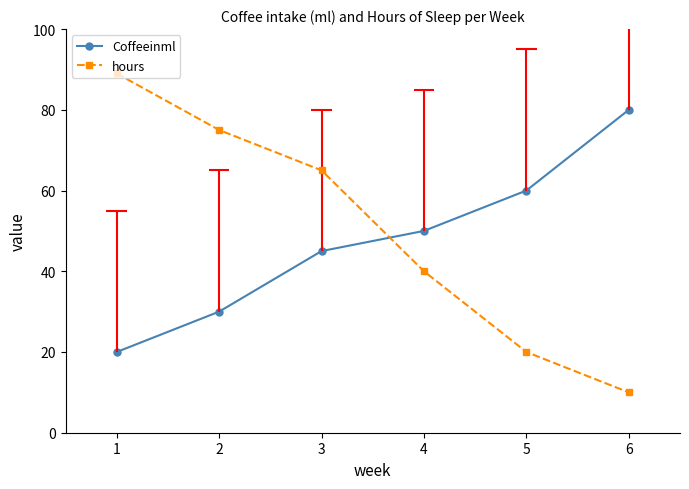

Reading right to left, list all the values displayed in this chart.

Coffeeinml: 6=80	5=60	4=50	3=45	2=30	1=20
hours: 6=10	5=20	4=40	3=65	2=75	1=89